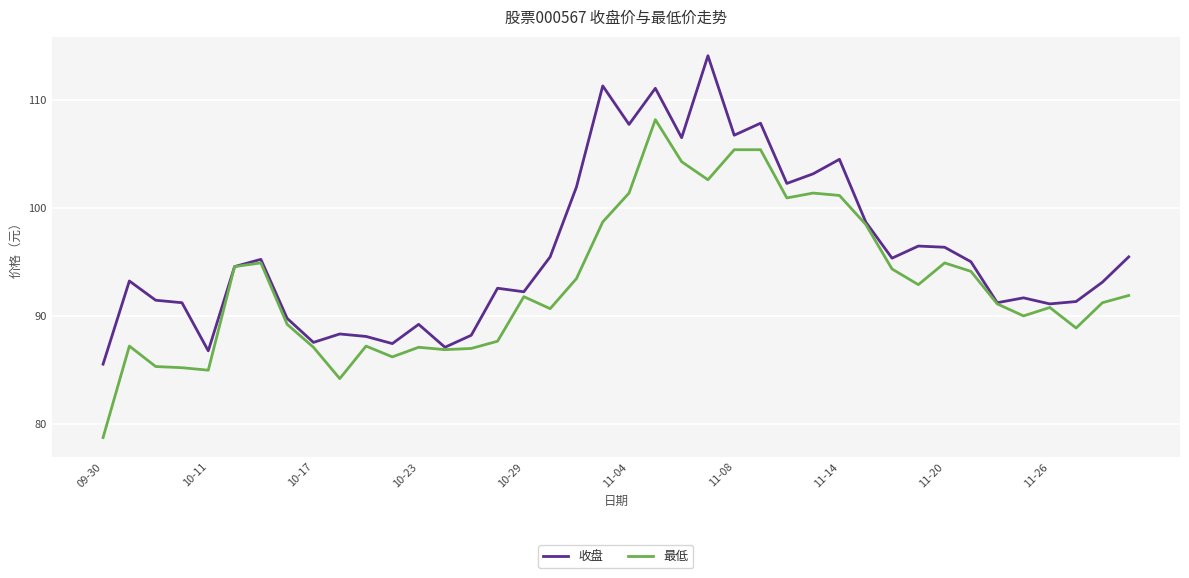

What is the minimum value for 最低?

78.8